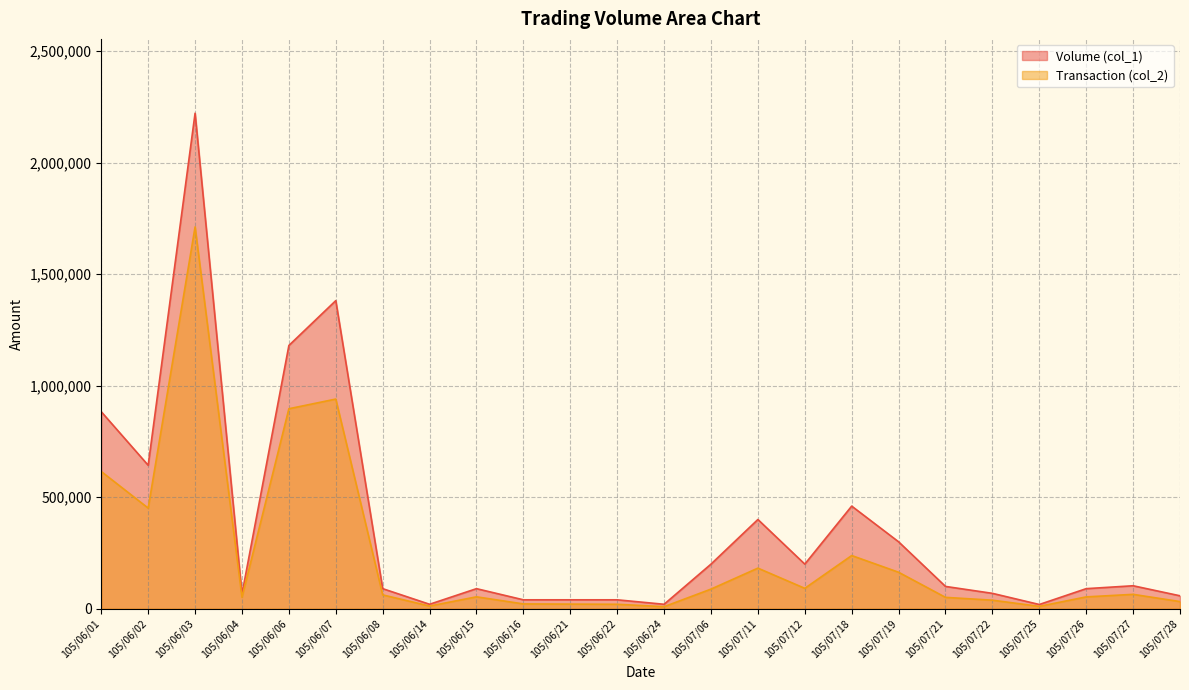

What is the difference between the maximum and minimum values in the Transaction (col_2) series?

1702150